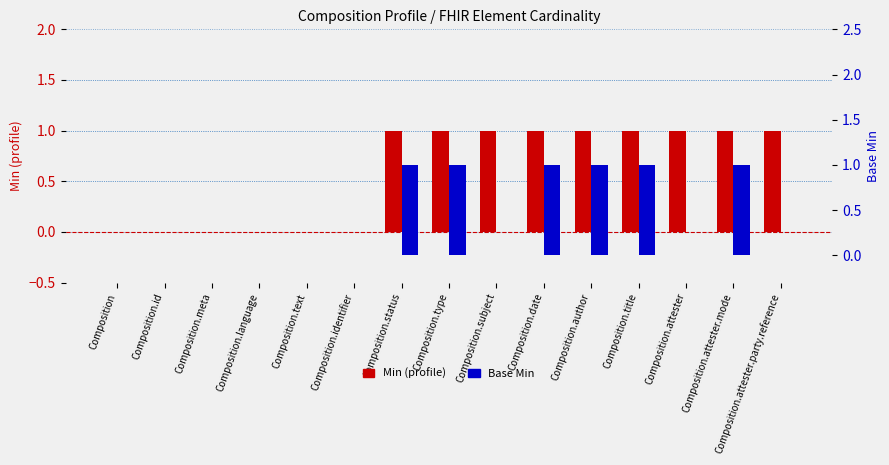

Reading left to right, what are all the values shown in this chart?

Min (profile): 0	0	0	0	0	0	1	1	1	1	1	1	1	1	1
Base Min: 0	0	0	0	0	0	1	1	0	1	1	1	0	1	0